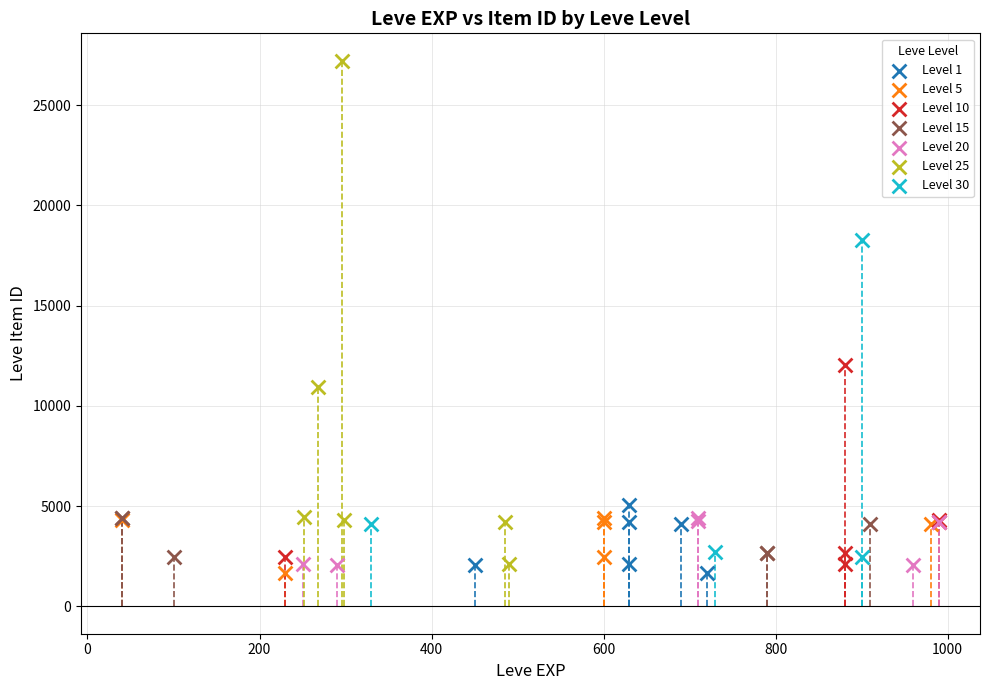

Which series has the widest spread of Y values?

Level 25